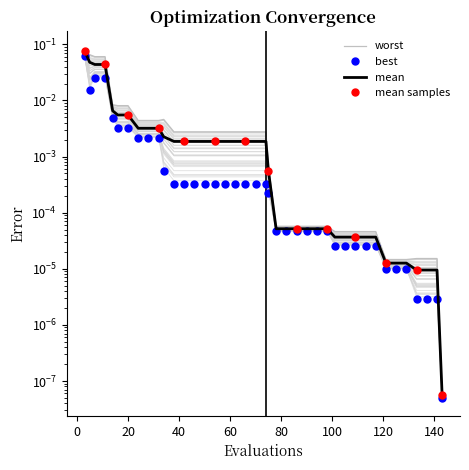

What is the sum of all best values?

0.1